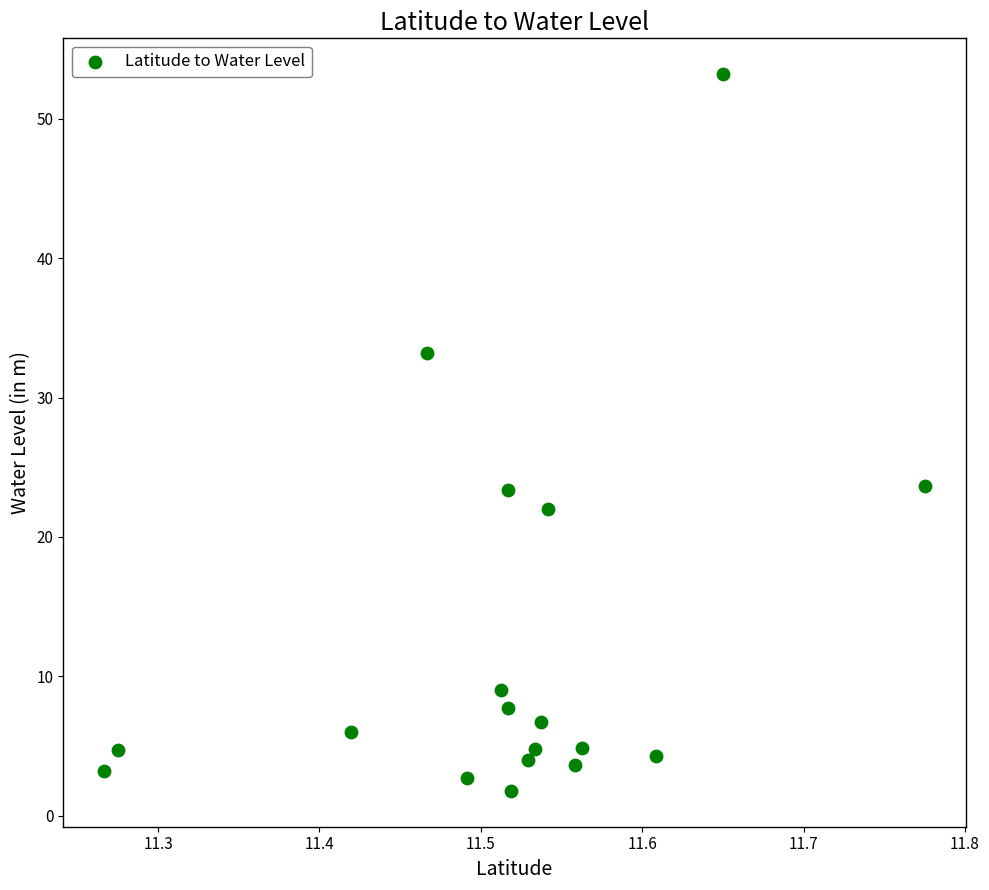

What is the range of Y values (max minus min)?

51.4